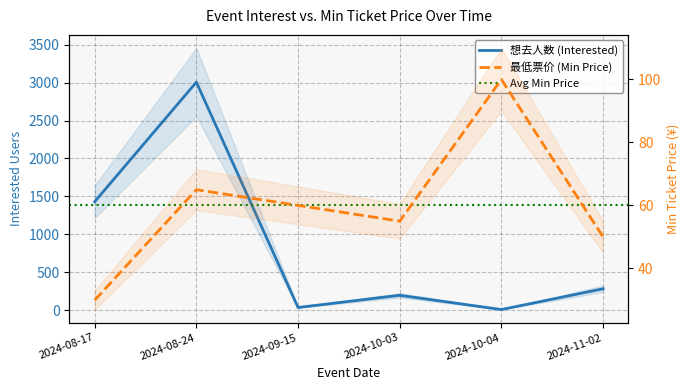

Which label corresponds to the smallest value in the chart?

2024-10-04